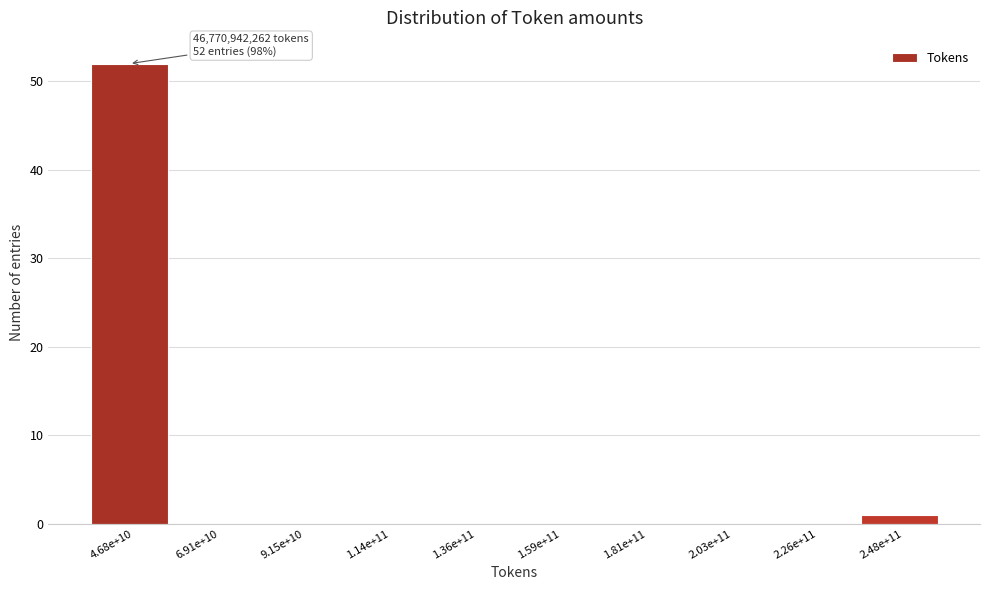

Reading right to left, list all the values displayed in this chart.

2.48e+11=1	2.26e+11=0	2.03e+11=0	1.81e+11=0	1.59e+11=0	1.36e+11=0	1.14e+11=0	9.15e+10=0	6.91e+10=0	4.68e+10=52